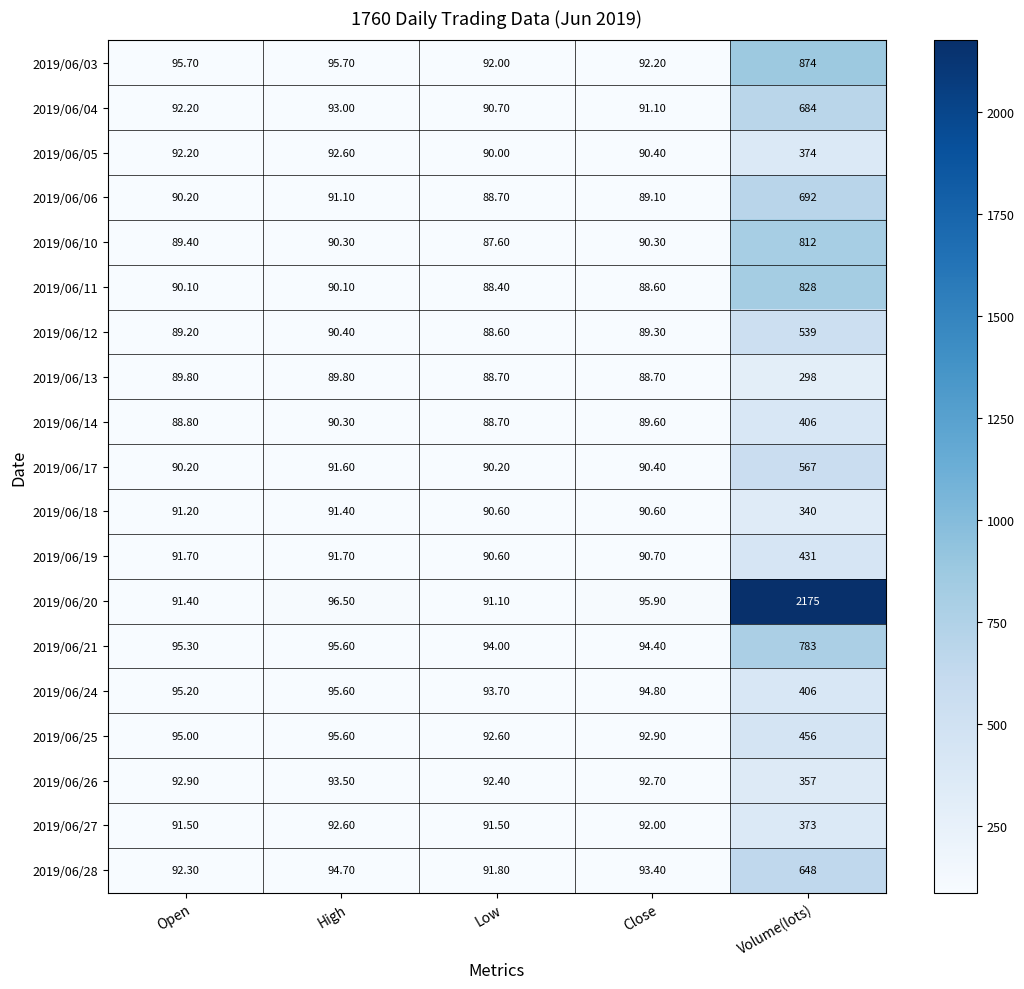

List the labels in order of 2019/06/26 value, largest first.

Volume(lots), High, Open, Close, Low